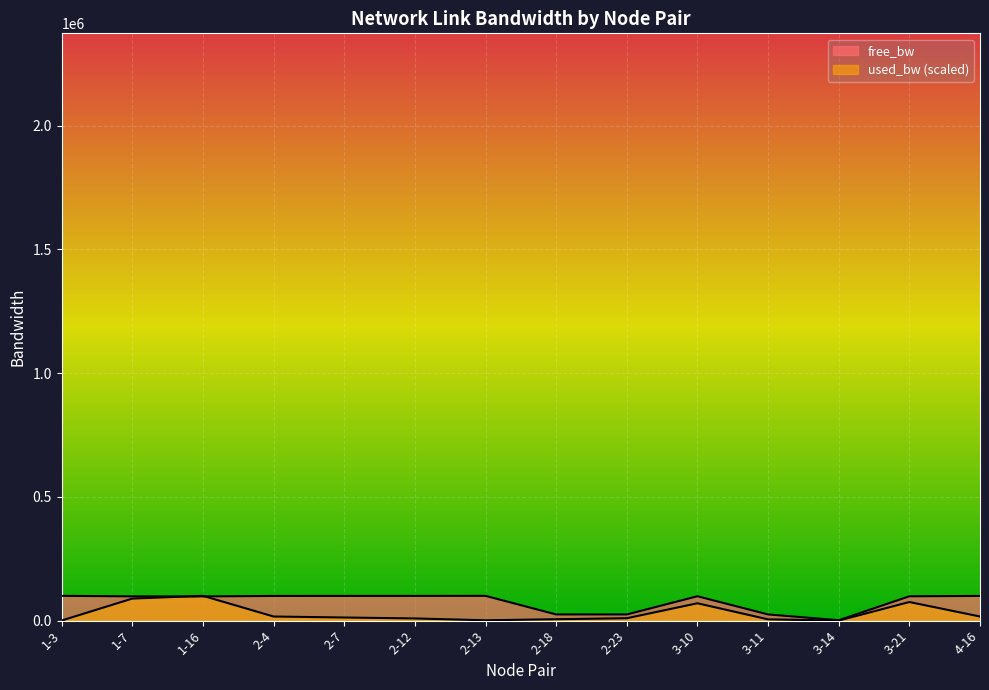

What is the greatest value displayed?

99992.7